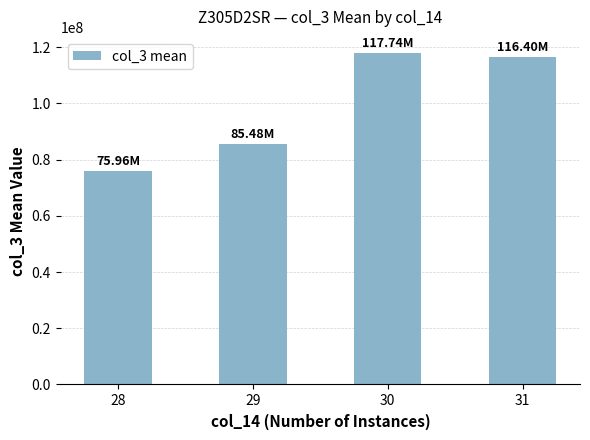

Are the bars horizontal?

No